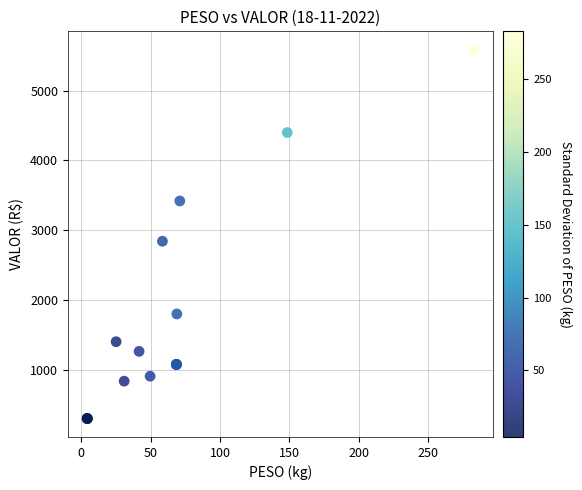

What Y value in the scatter plot is closest to 2943?

2841.6